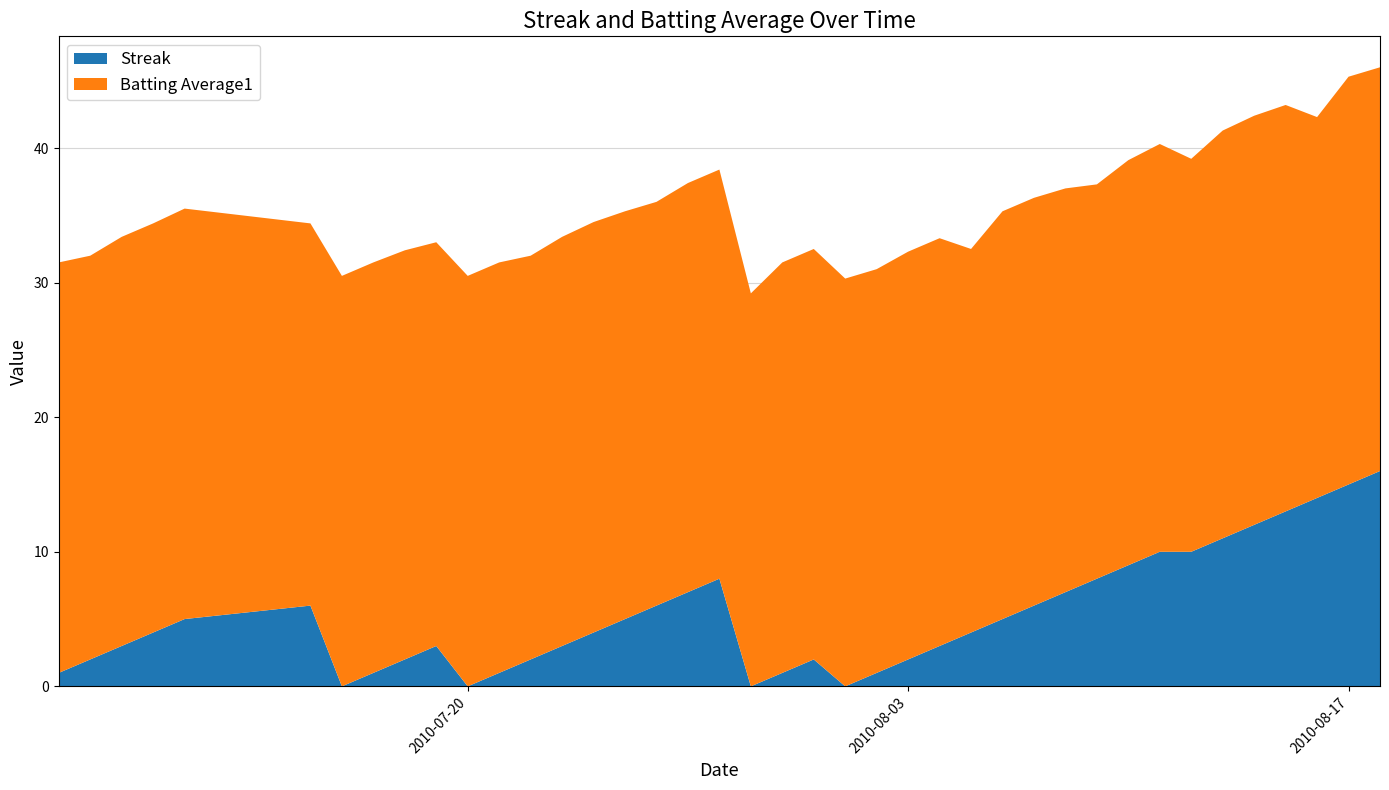

Reading right to left, transcribe all the data shown in this chart.

Streak: 2010-08-18=16.0	2010-08-17=15.0	2010-08-16=14.0	2010-08-15=13.0	2010-08-14=12.0	2010-08-13=11.0	2010-08-12=10.0	2010-08-11=10.0	2010-08-10=9.0	2010-08-09=8.0	2010-08-08=7.0	2010-08-07=6.0	2010-08-06=5.0	2010-08-05=4.0	2010-08-04=3.0	2010-08-03=2.0	2010-08-02=1.0	2010-08-01=0.0	2010-07-31=2.0	2010-07-30=1.0	2010-07-29=0.0	2010-07-28=8.0	2010-07-27=7.0	2010-07-26=6.0	2010-07-25=5.0	2010-07-24=4.0	2010-07-23=3.0	2010-07-22=2.0	2010-07-21=1.0	2010-07-20=0.0	2010-07-19=3.0	2010-07-18=2.0	2010-07-17=1.0	2010-07-16=0.0	2010-07-15=6.0	2010-07-11=5.0	2010-07-10=4.0	2010-07-09=3.0	2010-07-08=2.0	2010-07-07=1.0
Batting Average1: 2010-08-18=0.3	2010-08-17=0.3	2010-08-16=0.3	2010-08-15=0.3	2010-08-14=0.3	2010-08-13=0.3	2010-08-12=0.3	2010-08-11=0.3	2010-08-10=0.3	2010-08-09=0.3	2010-08-08=0.3	2010-08-07=0.3	2010-08-06=0.3	2010-08-05=0.3	2010-08-04=0.3	2010-08-03=0.3	2010-08-02=0.3	2010-08-01=0.3	2010-07-31=0.3	2010-07-30=0.3	2010-07-29=0.3	2010-07-28=0.3	2010-07-27=0.3	2010-07-26=0.3	2010-07-25=0.3	2010-07-24=0.3	2010-07-23=0.3	2010-07-22=0.3	2010-07-21=0.3	2010-07-20=0.3	2010-07-19=0.3	2010-07-18=0.3	2010-07-17=0.3	2010-07-16=0.3	2010-07-15=0.3	2010-07-11=0.3	2010-07-10=0.3	2010-07-09=0.3	2010-07-08=0.3	2010-07-07=0.3